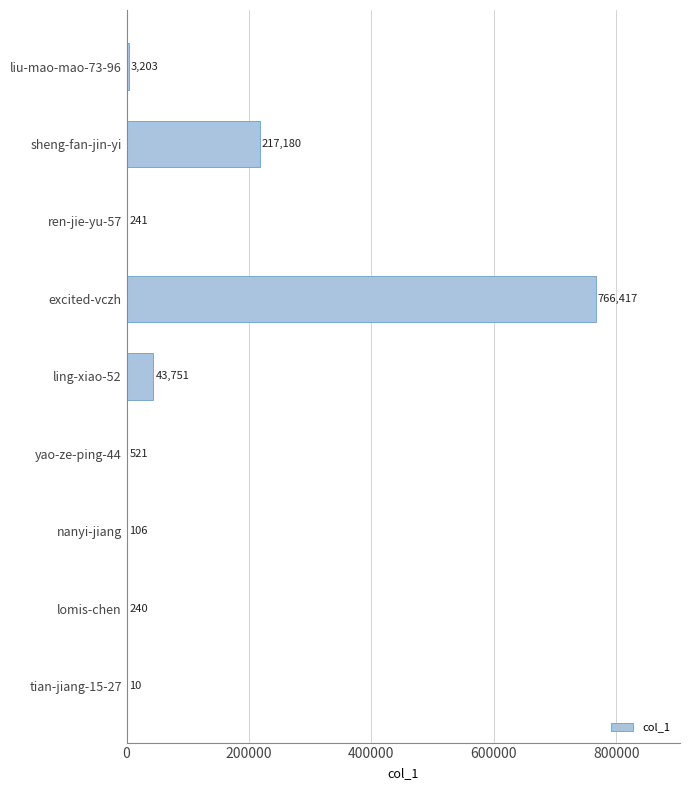

Reading top to bottom, list all the values displayed in this chart.

liu-mao-mao-73-96=3203	sheng-fan-jin-yi=217180	ren-jie-yu-57=241	excited-vczh=766417	ling-xiao-52=43751	yao-ze-ping-44=521	nanyi-jiang=106	lomis-chen=240	tian-jiang-15-27=10